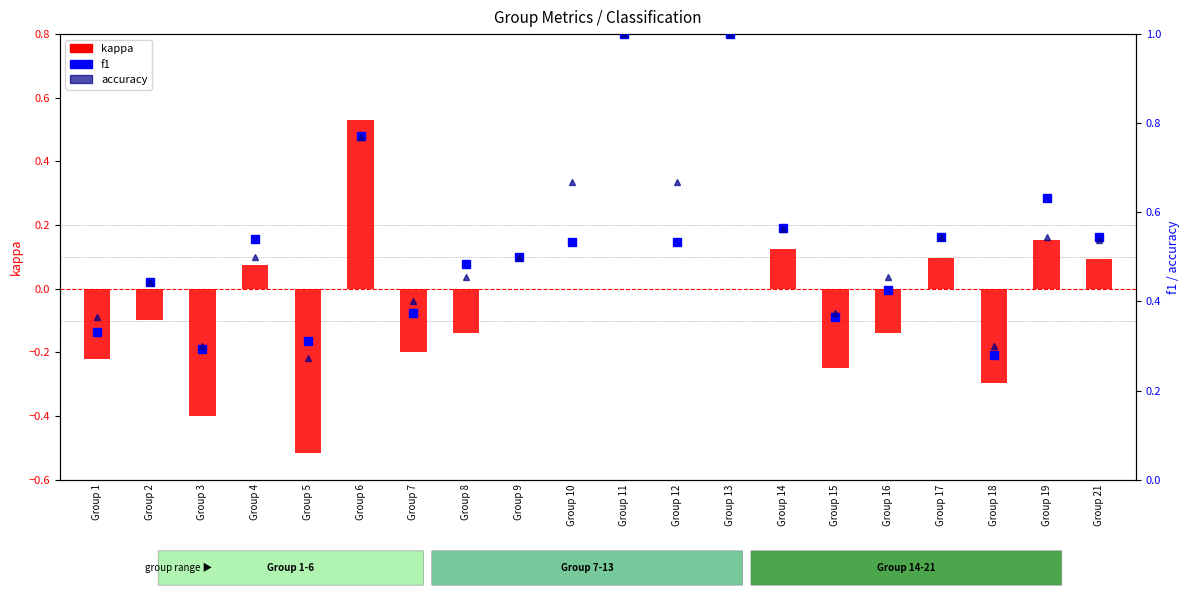

What is the spread (max minus min) of values at Group 9?

0.5